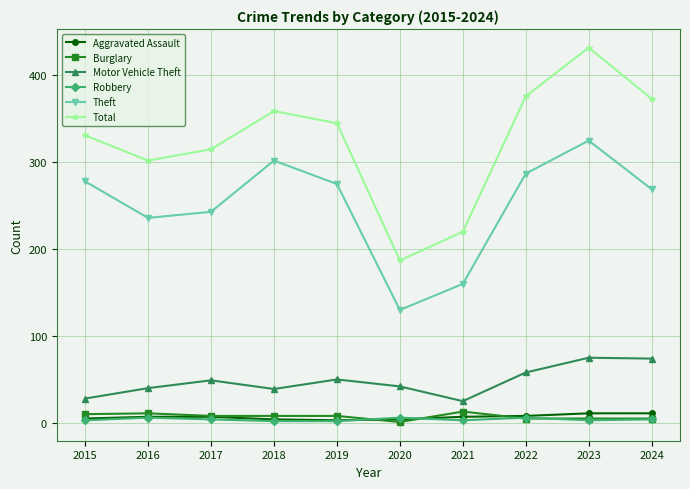

What is the total value across all series at 2017?

626